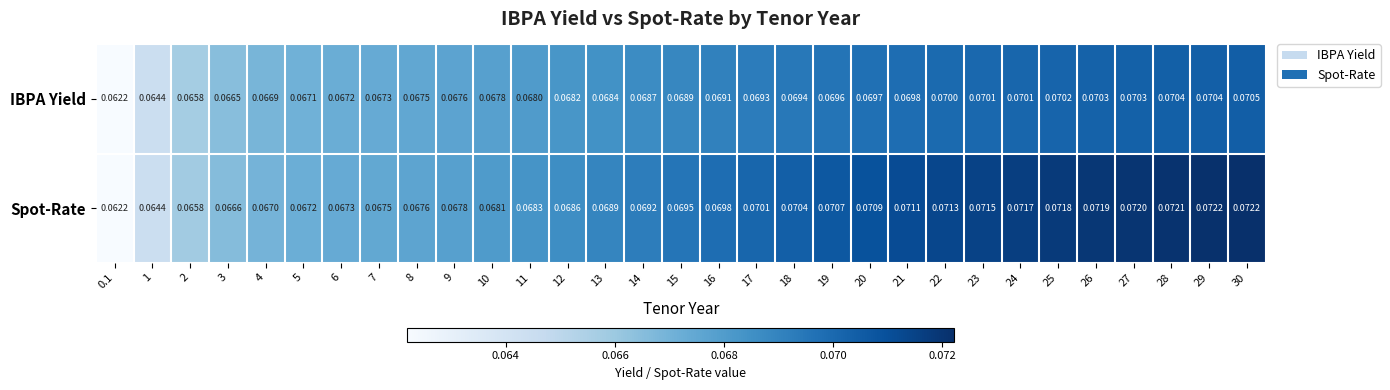

Rank the series at 4 from lowest to highest value.

IBPA Yield, Spot-Rate